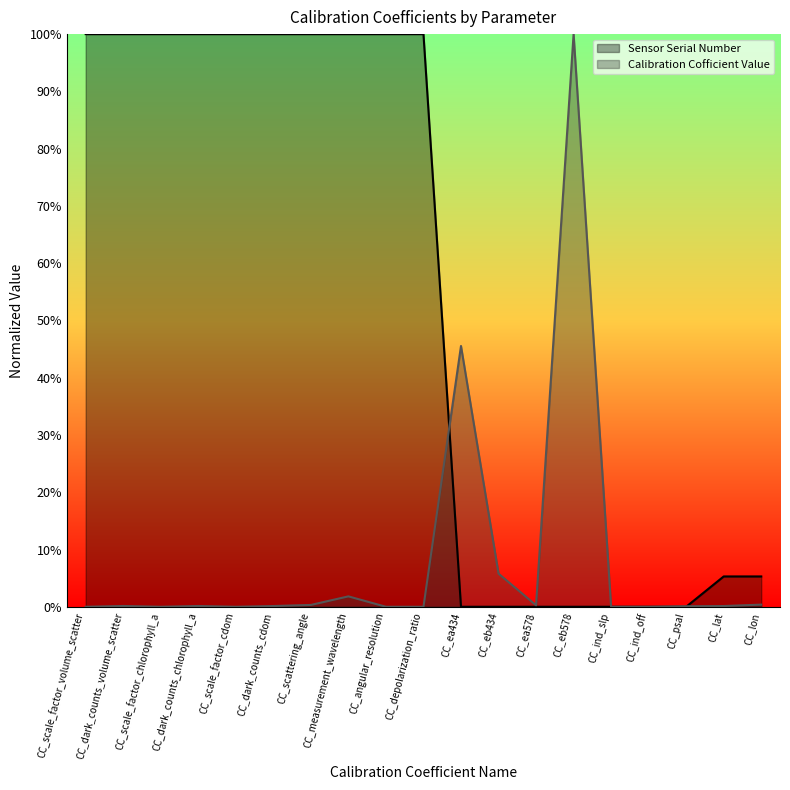

Rank the series at CC_ind_slp from highest to lowest value.

Calibration Cofficient Value, Sensor Serial Number